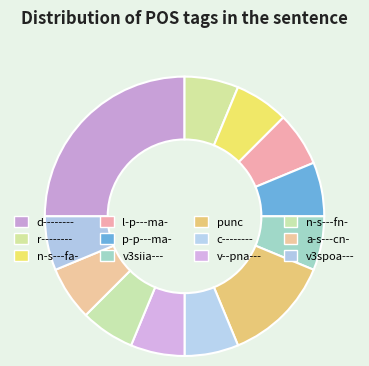

Rank the categories by value from lowest to highest.

r--------, n-s---fa-, l-p---ma-, p-p---ma-, v3siia---, c--------, v--pna---, n-s---fn-, a-s---cn-, v3spoa---, punc, d--------